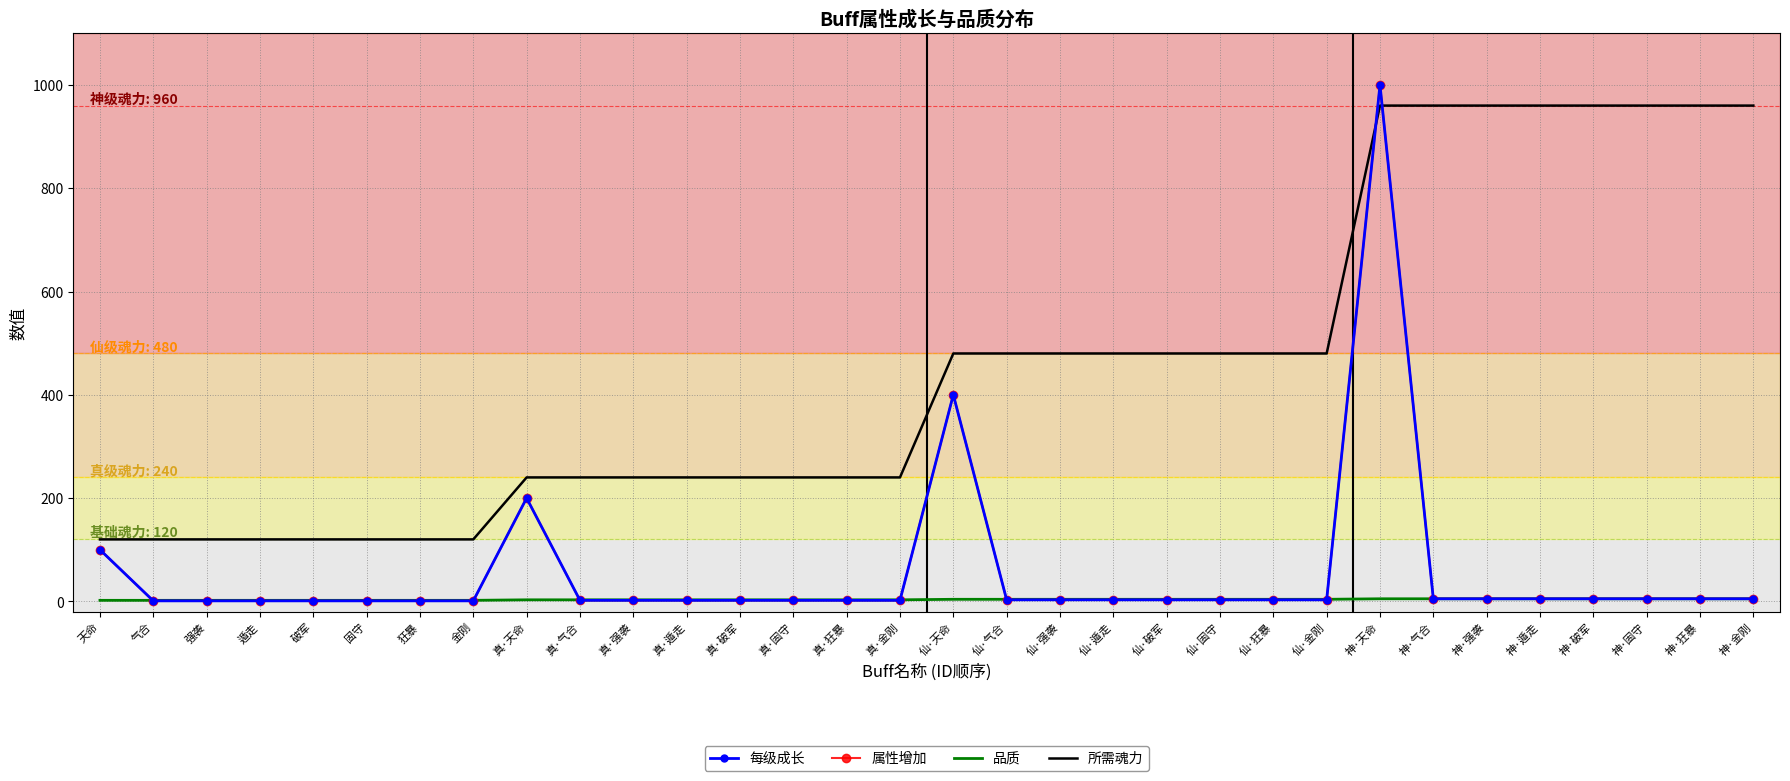

True or false: 品质 has a value of 5 at 神·气合.

True